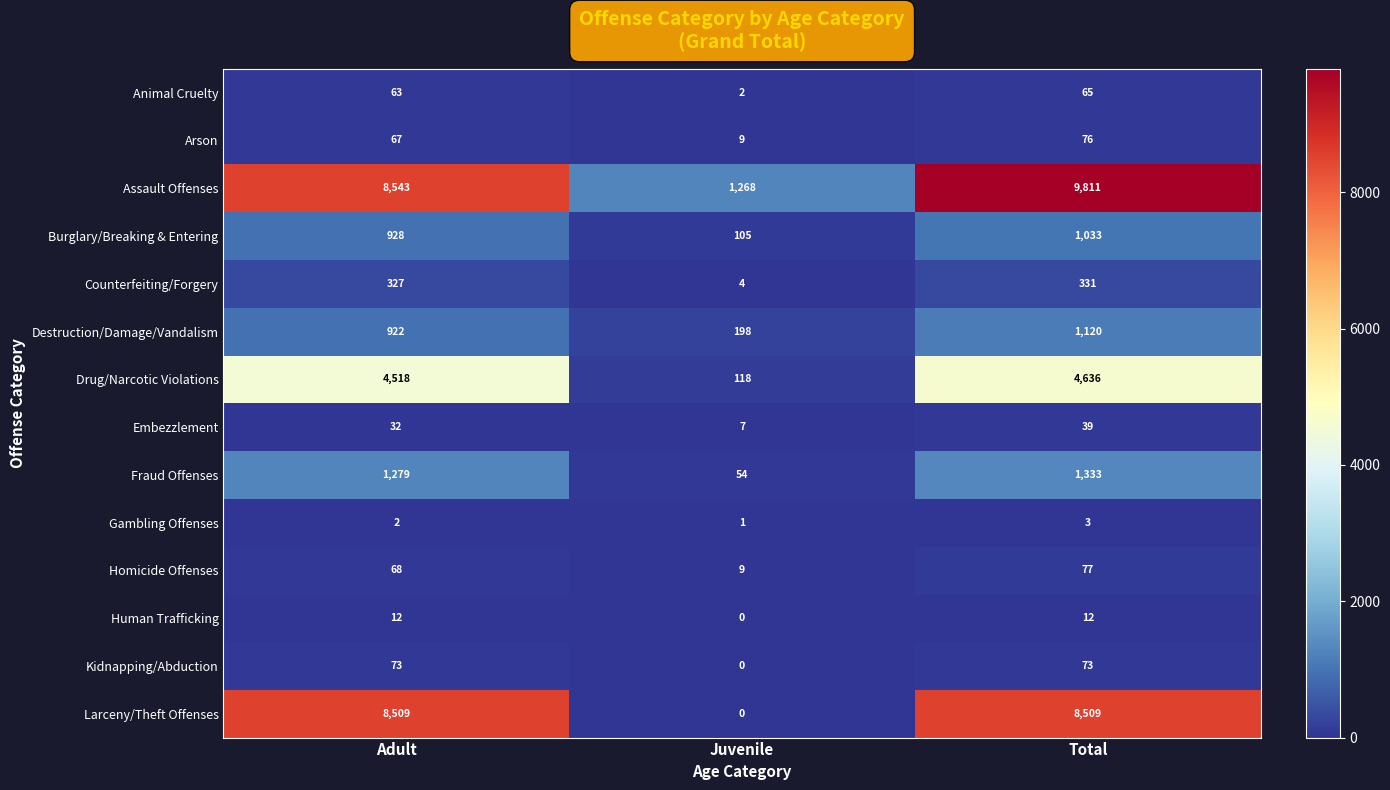

At which category is the sum across all series the highest?

Total